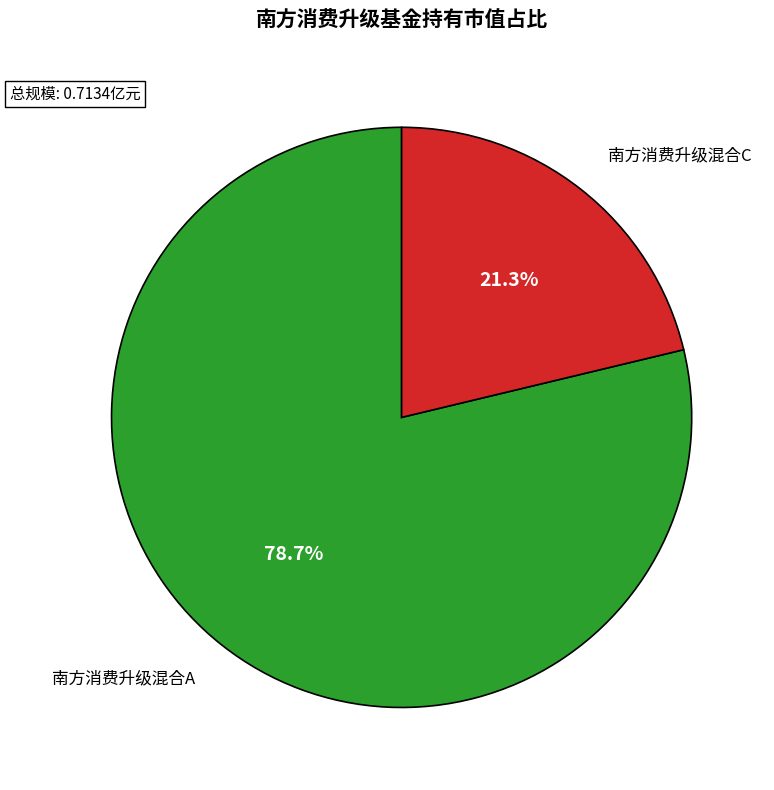

Is there any slice that represents more than half of the pie?

Yes